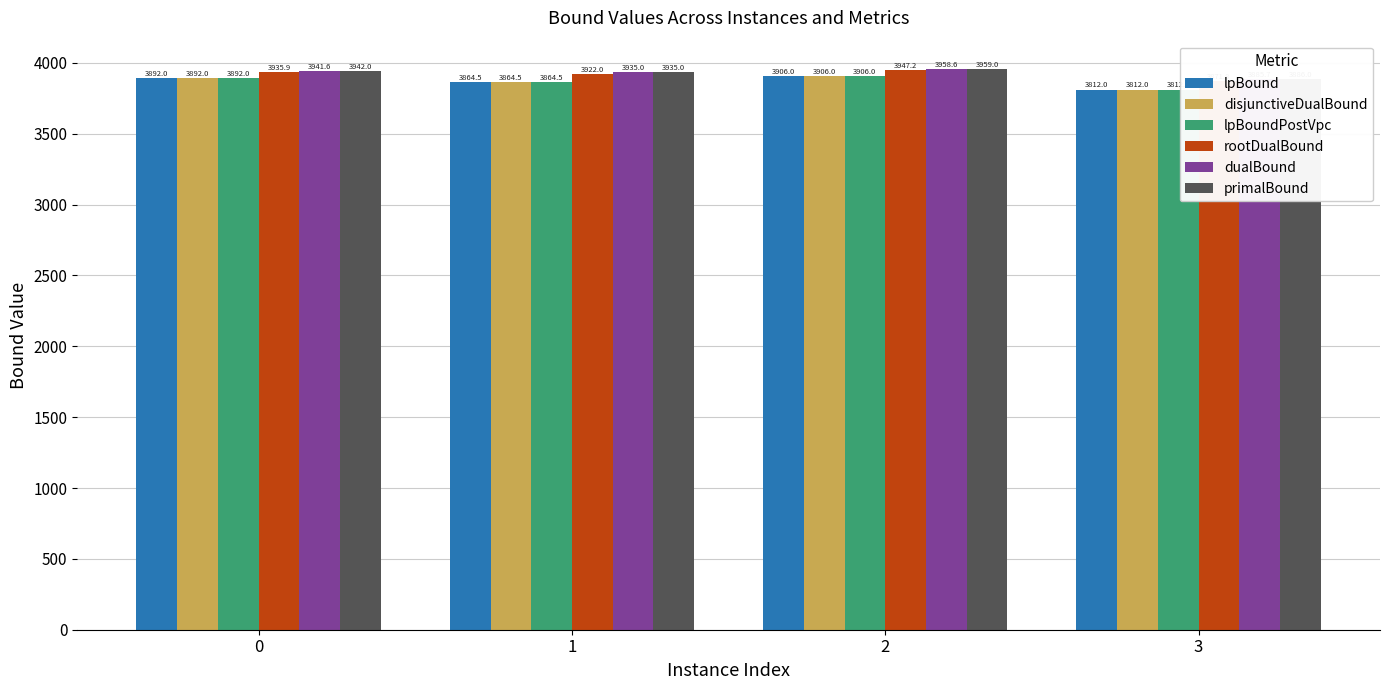

Reading right to left, what are all the values shown in this chart?

lpBound: 3812.0	3906.0	3864.5	3892.0
disjunctiveDualBound: 3812.0	3906.0	3864.5	3892.0
lpBoundPostVpc: 3812.0	3906.0	3864.5	3892.0
rootDualBound: 3871.8	3947.2	3922.0	3935.9
dualBound: 3885.7	3958.6	3935.0	3941.6
primalBound: 3886.0	3959.0	3935.0	3942.0